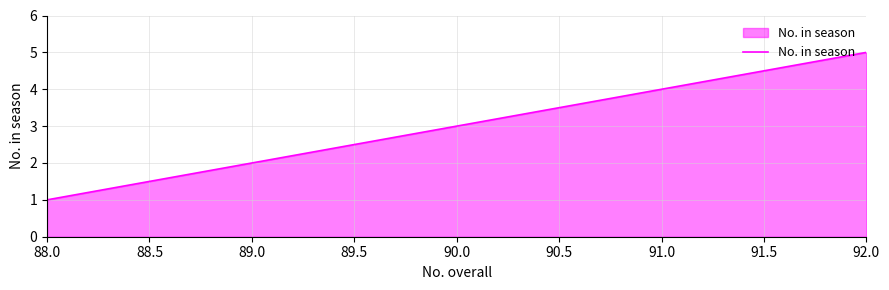

What position from the right is 88.0?

5